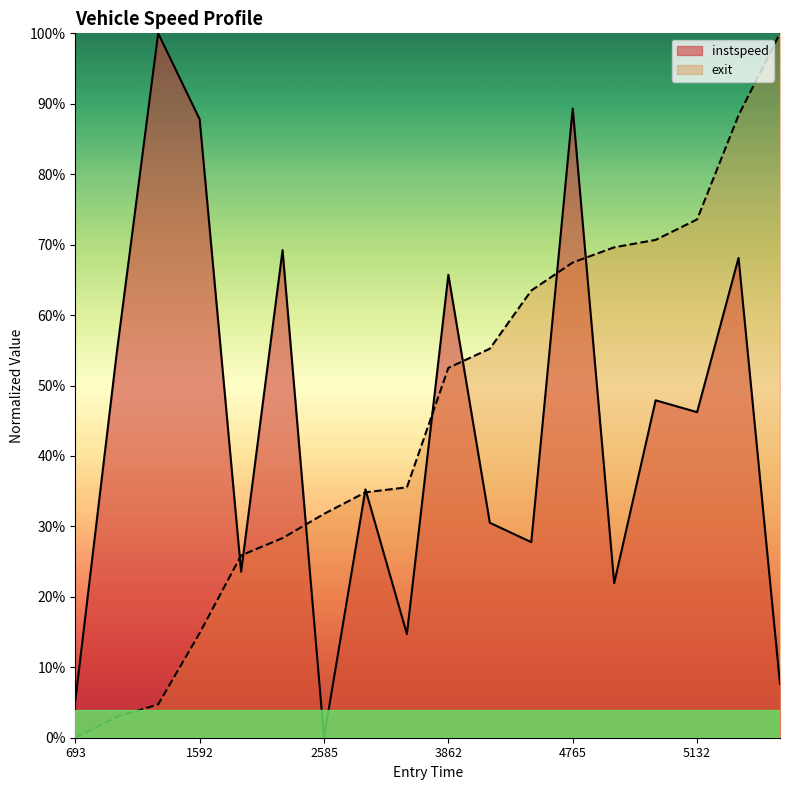

The value of exit at 4025.004441245039 is 0.3. True or false?

False